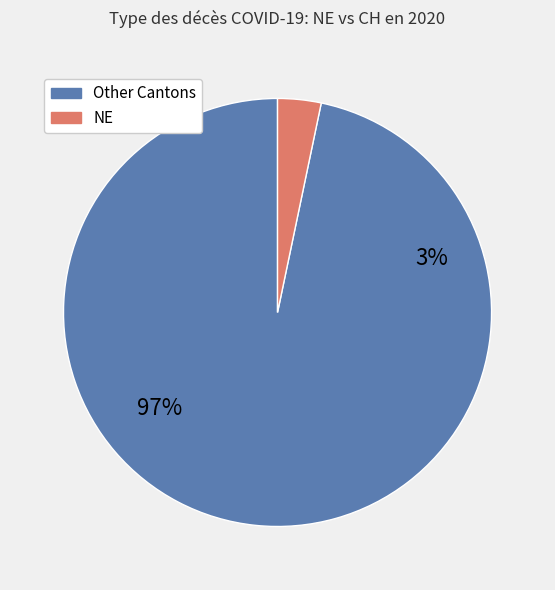

True or false: 2020-03-29 accounts for 1% of the total.

False